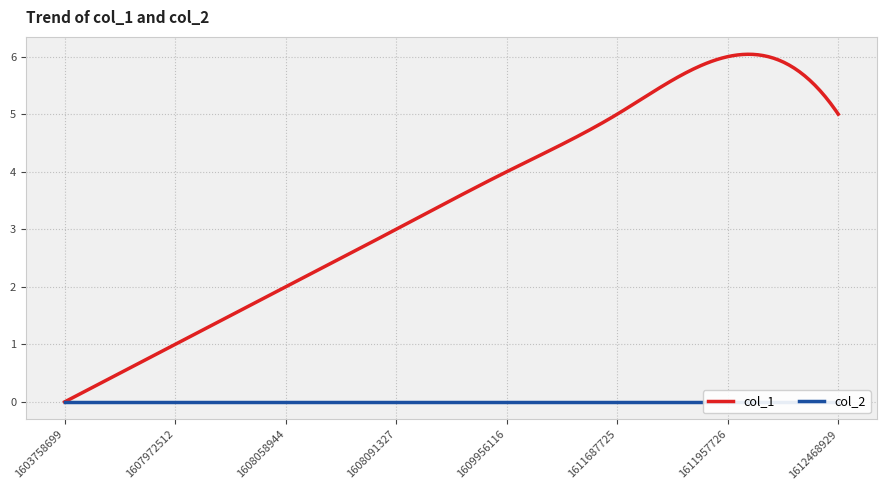

At which category is the sum across all series the highest?

1611957726